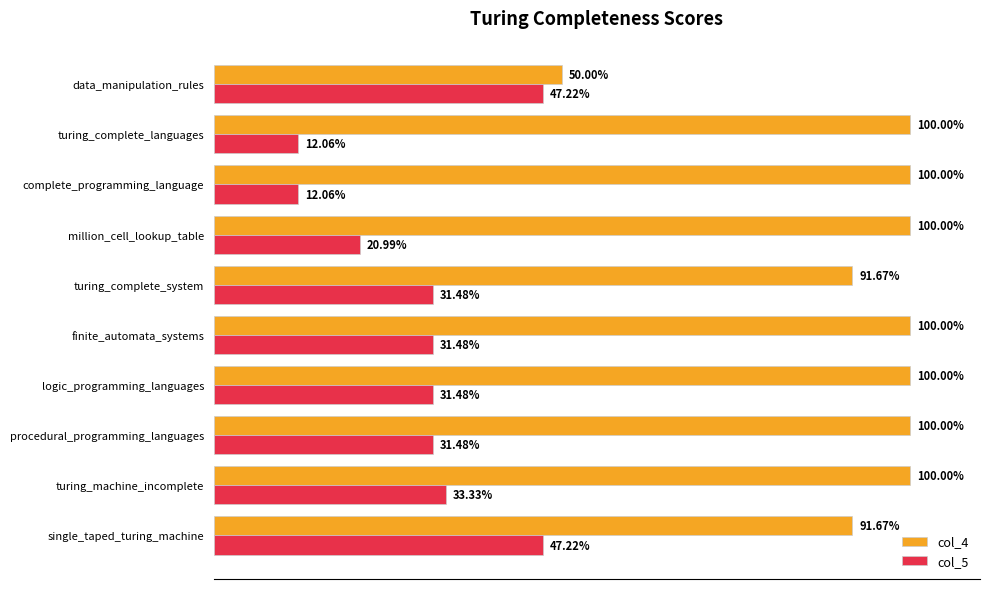

What is the maximum value for col_4?

1.0